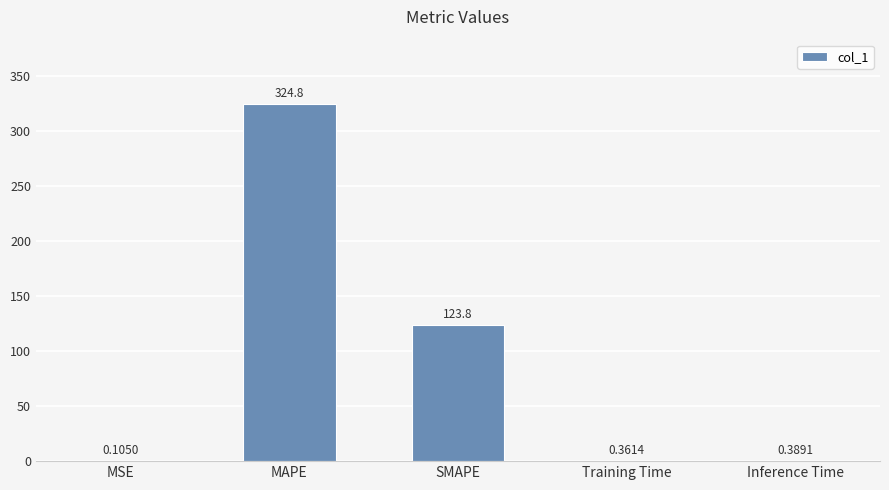

Between MSE and MAPE, which is larger?

MAPE